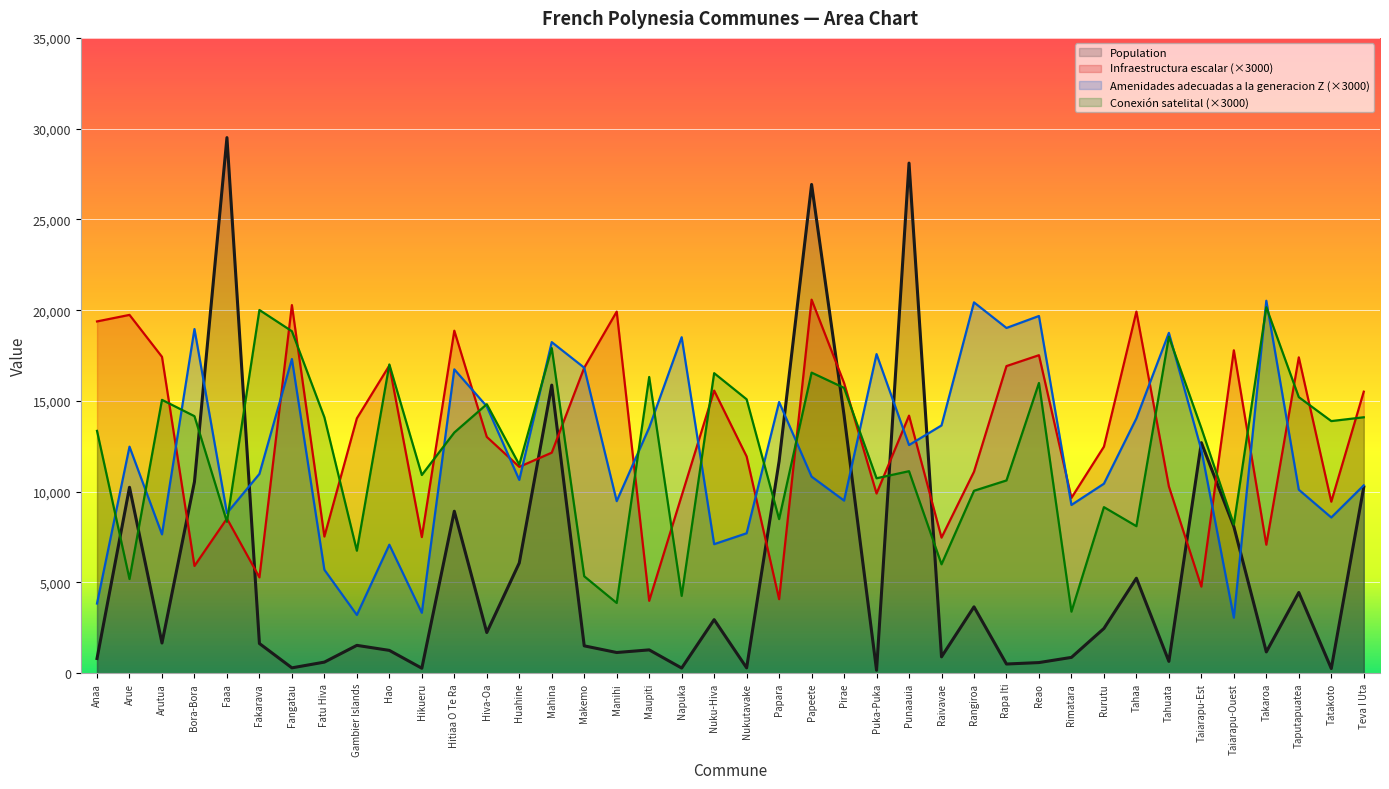

Reading left to right, extract all data points from this chart.

Population: Anaa=811.0	Arue=10243.0	Arutua=1664.0	Bora-Bora=10549.0	Faaa=29506.0	Fakarava=1637.0	Fangatau=296.0	Fatu Hiva=612.0	Gambier Islands=1535.0	Hao=1258.0	Hikueru=275.0	Hitiaa O Te Ra=8924.0	Hiva-Oa=2243.0	Huahine=6075.0	Mahina=15872.0	Makemo=1508.0	Manihi=1141.0	Maupiti=1286.0	Napuka=284.0	Nuku-Hiva=2951.0	Nukutavake=295.0	Papara=11680.0	Papeete=26926.0	Pirae=14209.0	Puka-Puka=163.0	Punaauia=28103.0	Raivavae=903.0	Rangiroa=3657.0	Rapa Iti=507.0	Reao=587.0	Rimatara=872.0	Rurutu=2466.0	Tahaa=5234.0	Tahuata=653.0	Taiarapu-Est=12701.0	Taiarapu-Ouest=8078.0	Takaroa=1175.0	Taputapuatea=4448.0	Tatakoto=259.0	Teva I Uta=10254.0
Infraestructura escalar: Anaa=19380.0	Arue=19740.0	Arutua=17430.0	Bora-Bora=5910.0	Faaa=8520.0	Fakarava=5280.0	Fangatau=20280.0	Fatu Hiva=7530.0	Gambier Islands=14040.0	Hao=16950.0	Hikueru=7500.0	Hitiaa O Te Ra=18870.0	Hiva-Oa=13020.0	Huahine=11370.0	Mahina=12150.0	Makemo=16830.0	Manihi=19920.0	Maupiti=3990.0	Napuka=9780.0	Nuku-Hiva=15570.0	Nukutavake=11940.0	Papara=4080.0	Papeete=20580.0	Pirae=15990.0	Puka-Puka=9900.0	Punaauia=14190.0	Raivavae=7470.0	Rangiroa=11100.0	Rapa Iti=16920.0	Reao=17520.0	Rimatara=9660.0	Rurutu=12480.0	Tahaa=19920.0	Tahuata=10290.0	Taiarapu-Est=4770.0	Taiarapu-Ouest=17790.0	Takaroa=7080.0	Taputapuatea=17400.0	Tatakoto=9450.0	Teva I Uta=15510.0
Amenidades adecuadas a la generacion Z: Anaa=3840.0	Arue=12480.0	Arutua=7650.0	Bora-Bora=18960.0	Faaa=8820.0	Fakarava=10980.0	Fangatau=17310.0	Fatu Hiva=5700.0	Gambier Islands=3210.0	Hao=7080.0	Hikueru=3330.0	Hitiaa O Te Ra=16740.0	Hiva-Oa=14700.0	Huahine=10650.0	Mahina=18240.0	Makemo=16830.0	Manihi=9480.0	Maupiti=13530.0	Napuka=18510.0	Nuku-Hiva=7110.0	Nukutavake=7710.0	Papara=14940.0	Papeete=10830.0	Pirae=9510.0	Puka-Puka=17580.0	Punaauia=12570.0	Raivavae=13650.0	Rangiroa=20430.0	Rapa Iti=19020.0	Reao=19680.0	Rimatara=9270.0	Rurutu=10440.0	Tahaa=14040.0	Tahuata=18750.0	Taiarapu-Est=12300.0	Taiarapu-Ouest=3060.0	Takaroa=20520.0	Taputapuatea=10110.0	Tatakoto=8580.0	Teva I Uta=10350.0
Conexion satelital: Anaa=13350.0	Arue=5190.0	Arutua=15060.0	Bora-Bora=14160.0	Faaa=8340.0	Fakarava=20010.0	Fangatau=18840.0	Fatu Hiva=14100.0	Gambier Islands=6750.0	Hao=17010.0	Hikueru=10920.0	Hitiaa O Te Ra=13260.0	Hiva-Oa=14820.0	Huahine=11490.0	Mahina=17910.0	Makemo=5340.0	Manihi=3870.0	Maupiti=16320.0	Napuka=4260.0	Nuku-Hiva=16530.0	Nukutavake=15090.0	Papara=8490.0	Papeete=16560.0	Pirae=15720.0	Puka-Puka=10740.0	Punaauia=11130.0	Raivavae=6000.0	Rangiroa=10050.0	Rapa Iti=10620.0	Reao=15990.0	Rimatara=3390.0	Rurutu=9150.0	Tahaa=8100.0	Tahuata=18540.0	Taiarapu-Est=13500.0	Taiarapu-Ouest=8190.0	Takaroa=20160.0	Taputapuatea=15210.0	Tatakoto=13890.0	Teva I Uta=14100.0